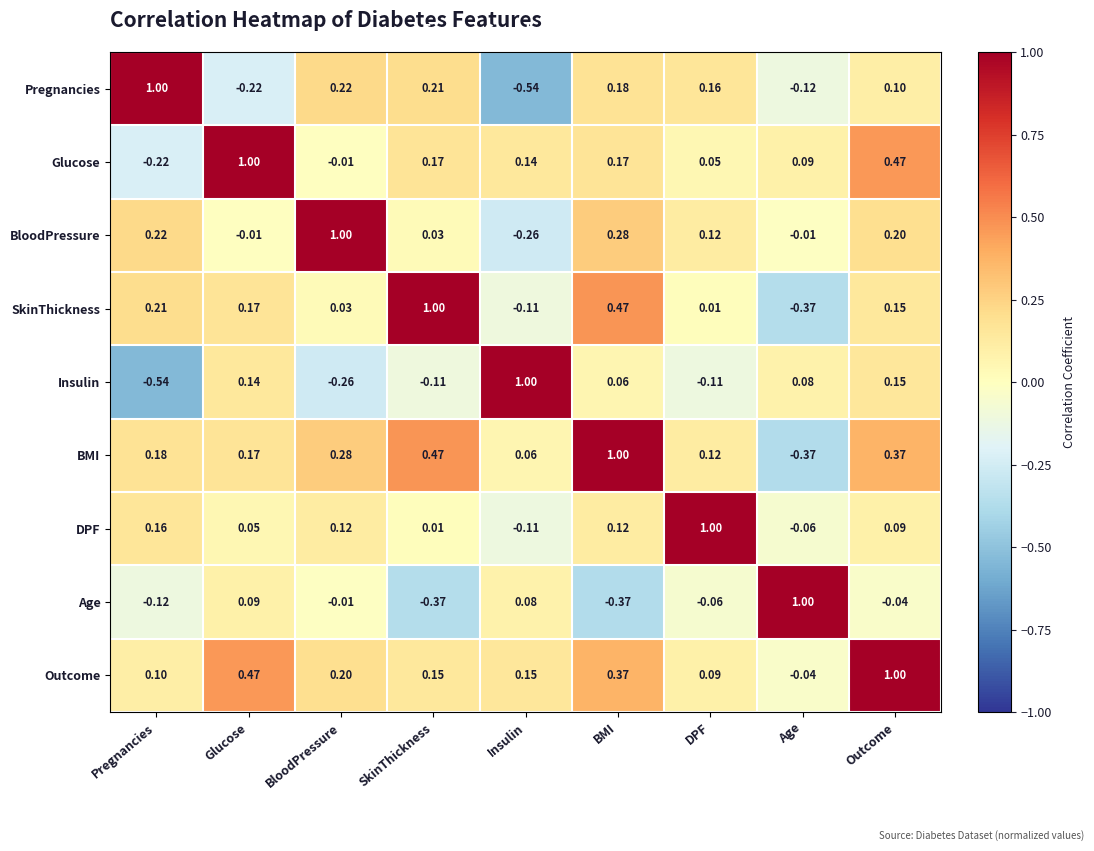

Which series has the largest total across all categories?

Outcome